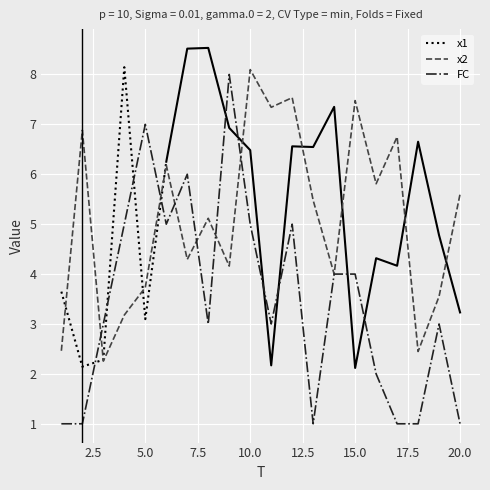

What is the value of the x2 point at the 6th from the left?

6.2